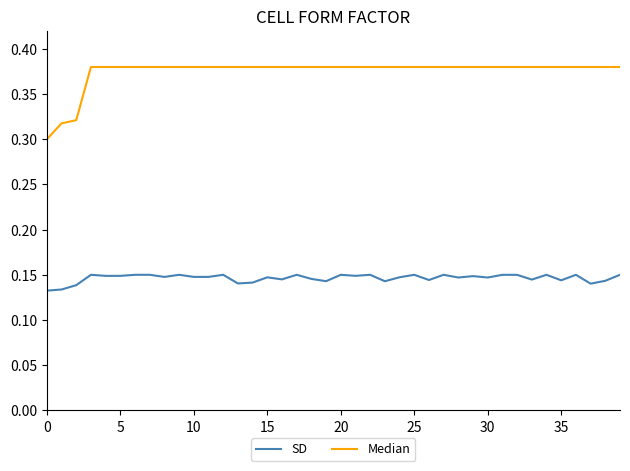

True or false: SD and Median cross at least once.

False